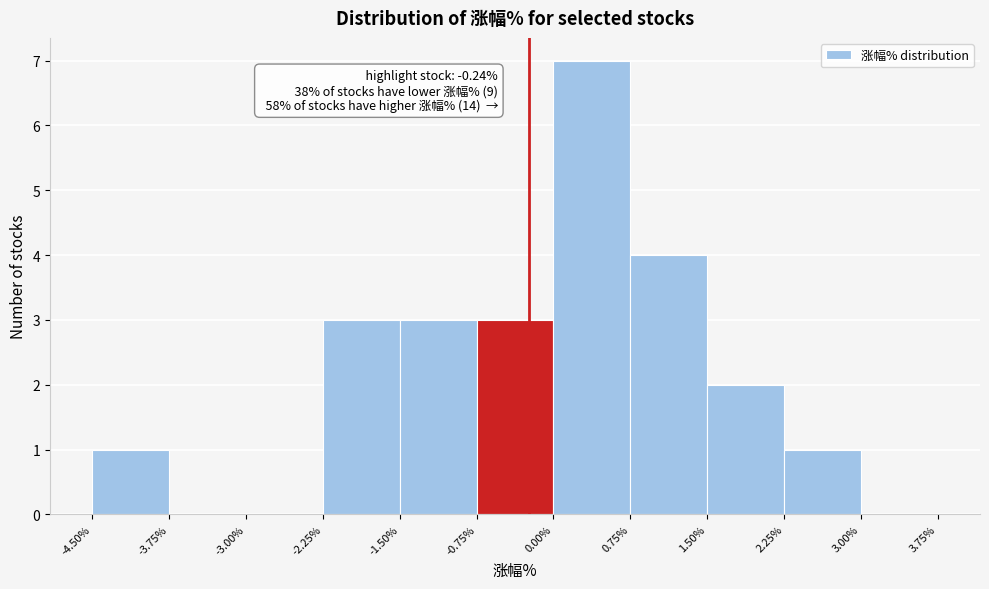

Over which range of the x-axis is the bar tallest?

0.00% to 0.75%